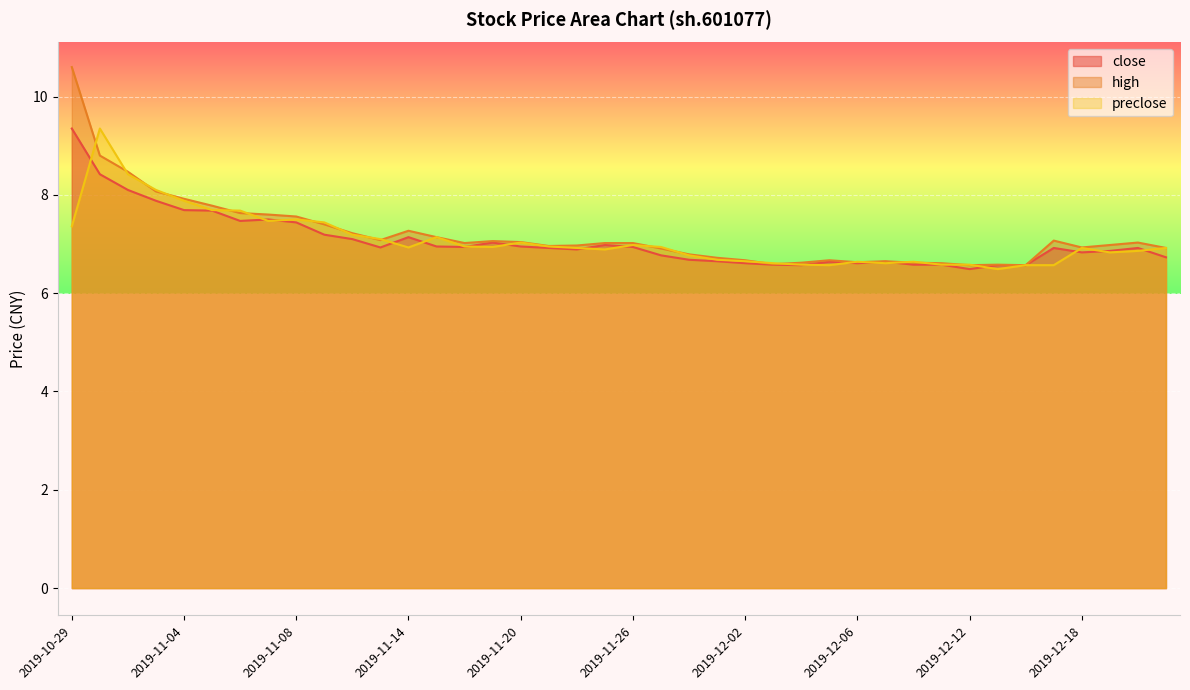

True or false: high has more than 2 interior local peaks.

True